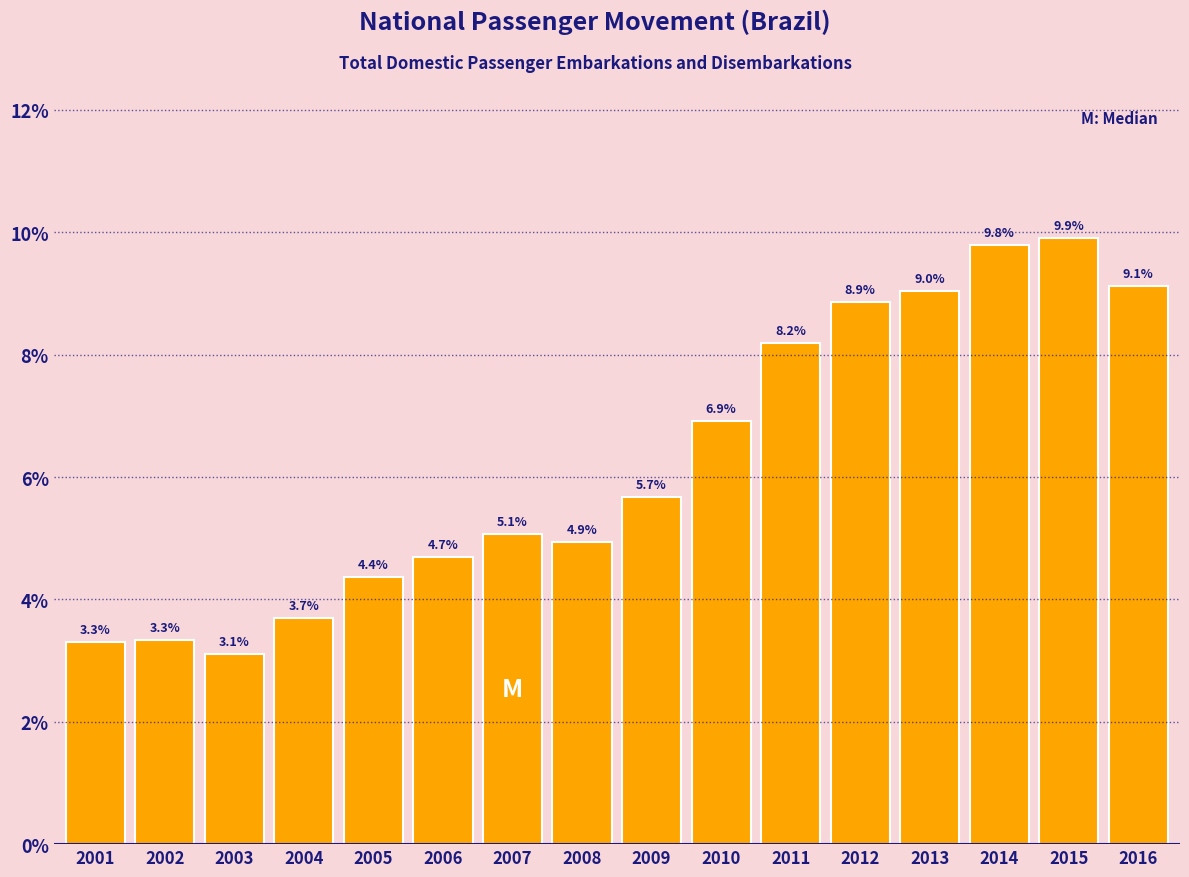

Reading right to left, extract all data points from this chart.

9.1	9.9	9.8	9.0	8.9	8.2	6.9	5.7	4.9	5.1	4.7	4.4	3.7	3.1	3.3	3.3